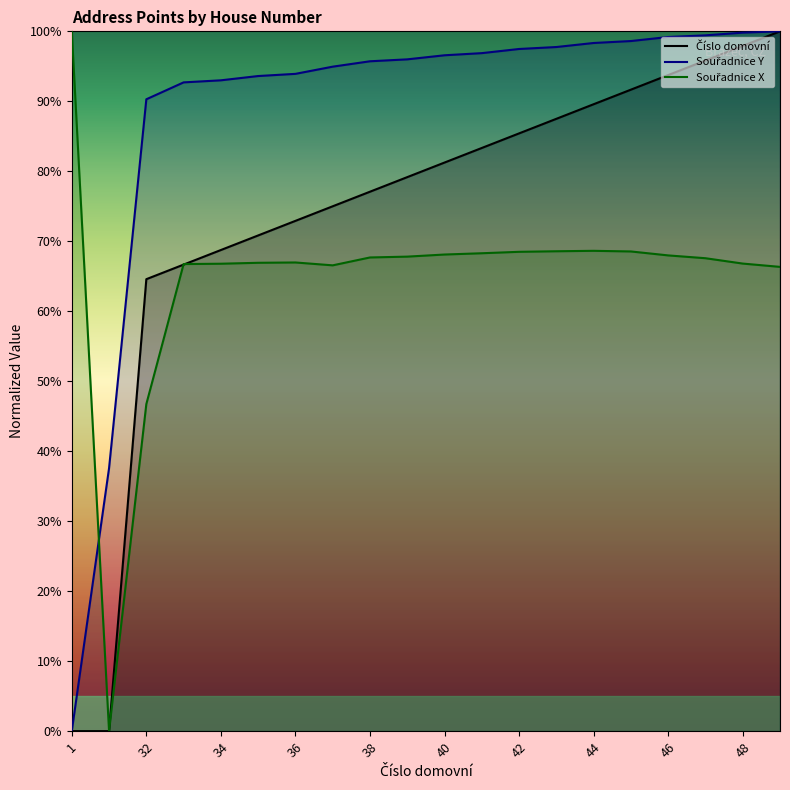

What is the total value across all series at 46?

260.9